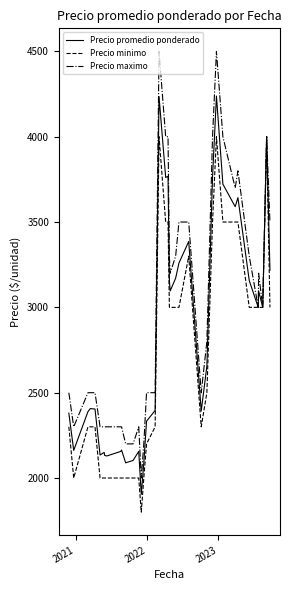

At how many categories does at least one series exceed 2084?

39